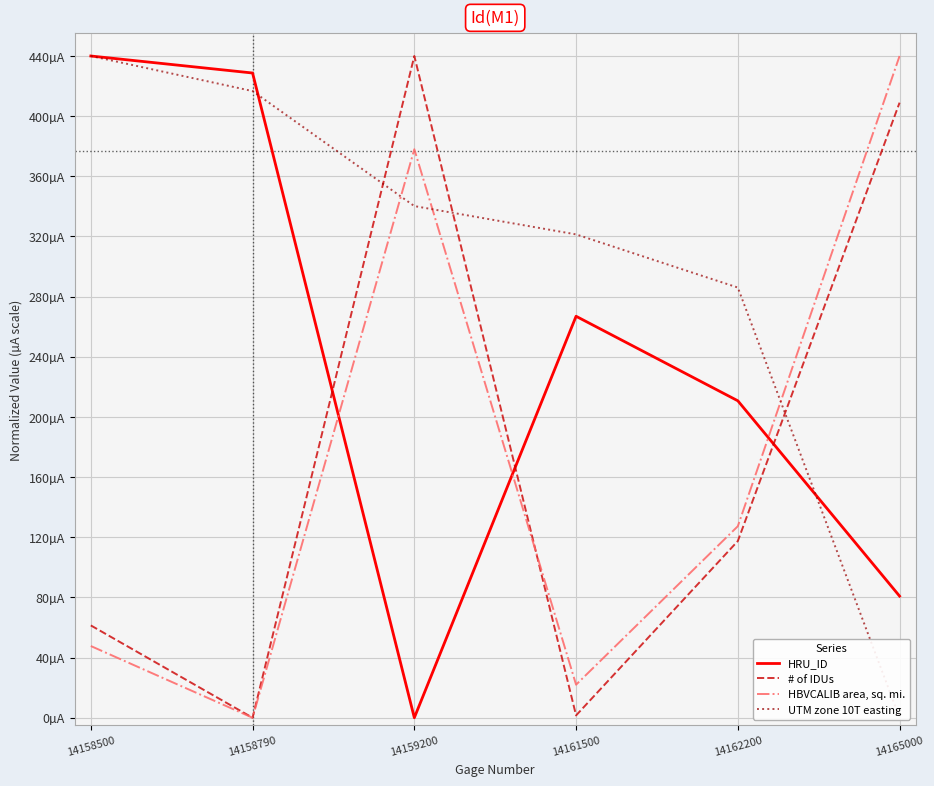

The UTM zone 10T easting series shows 231.4 at 14159200. True or false?

False